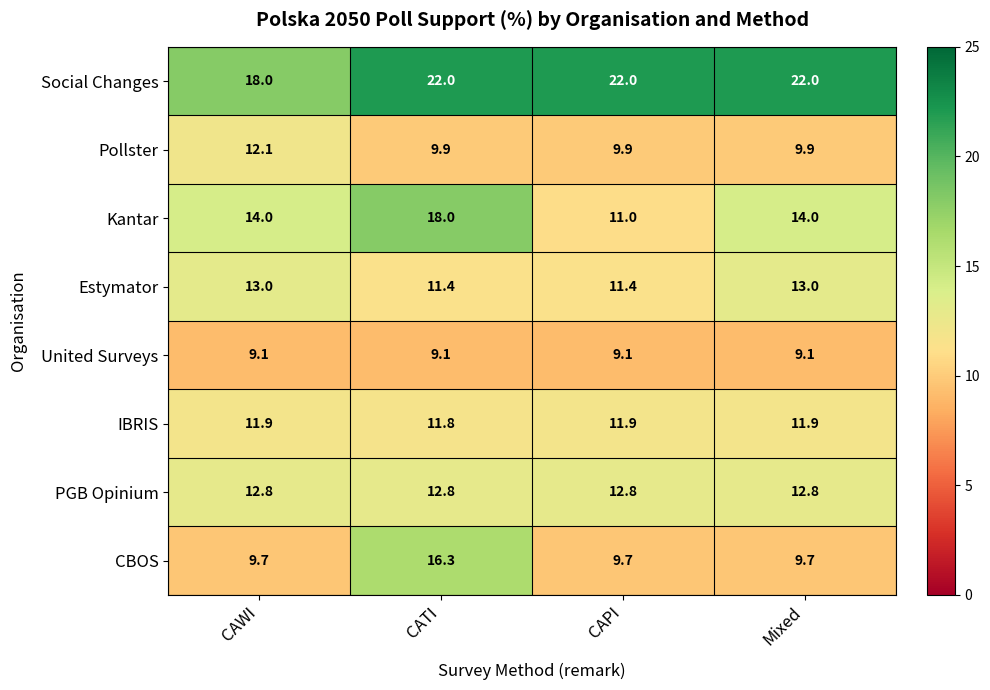

What is the difference between the maximum and minimum values in the CBOS series?

6.6